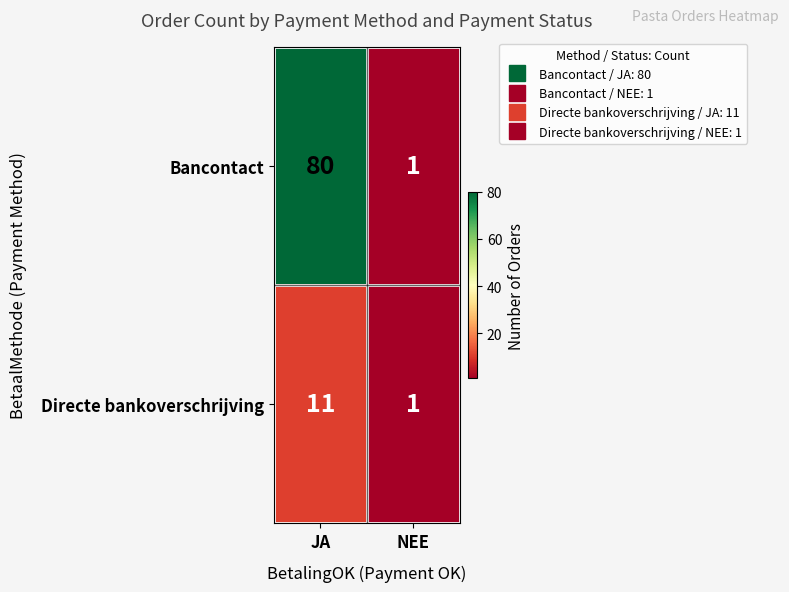

What is the difference between the maximum and minimum values in the Bancontact series?

79